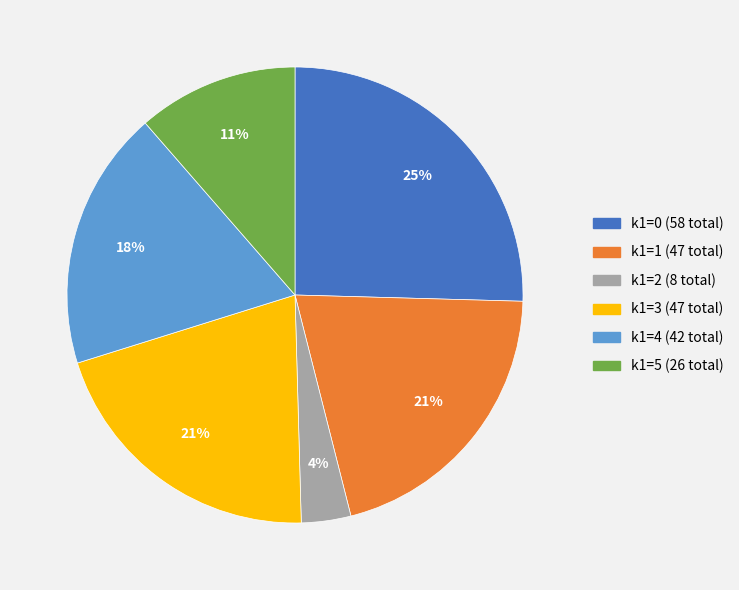

Count the number of slices in the pie.

6